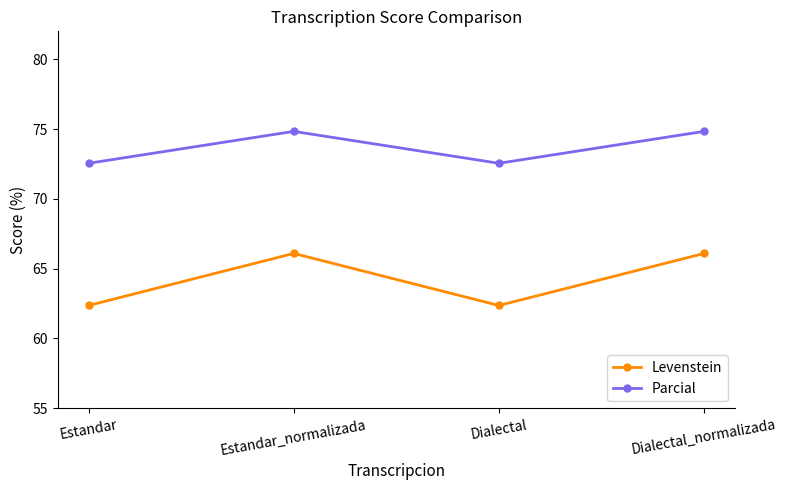

Is it true that Parcial equals 25.8 at Estandar_normalizada?

False